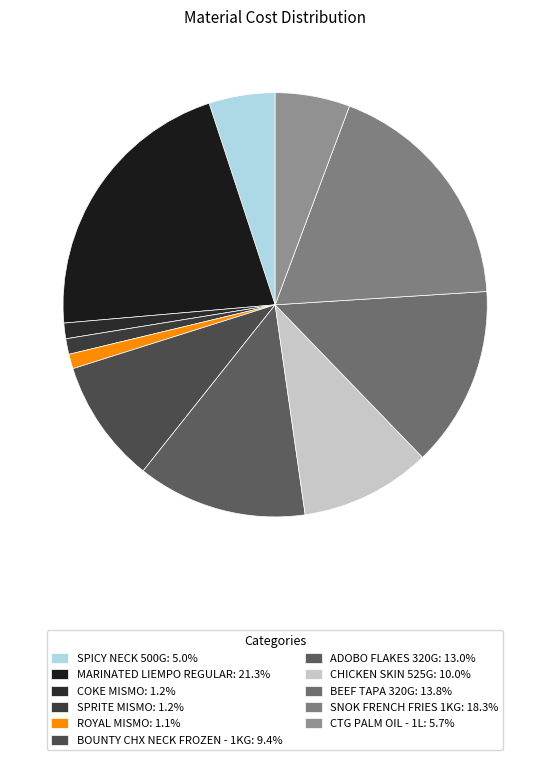

Which category has the smallest portion of the pie?

ROYAL MISMO